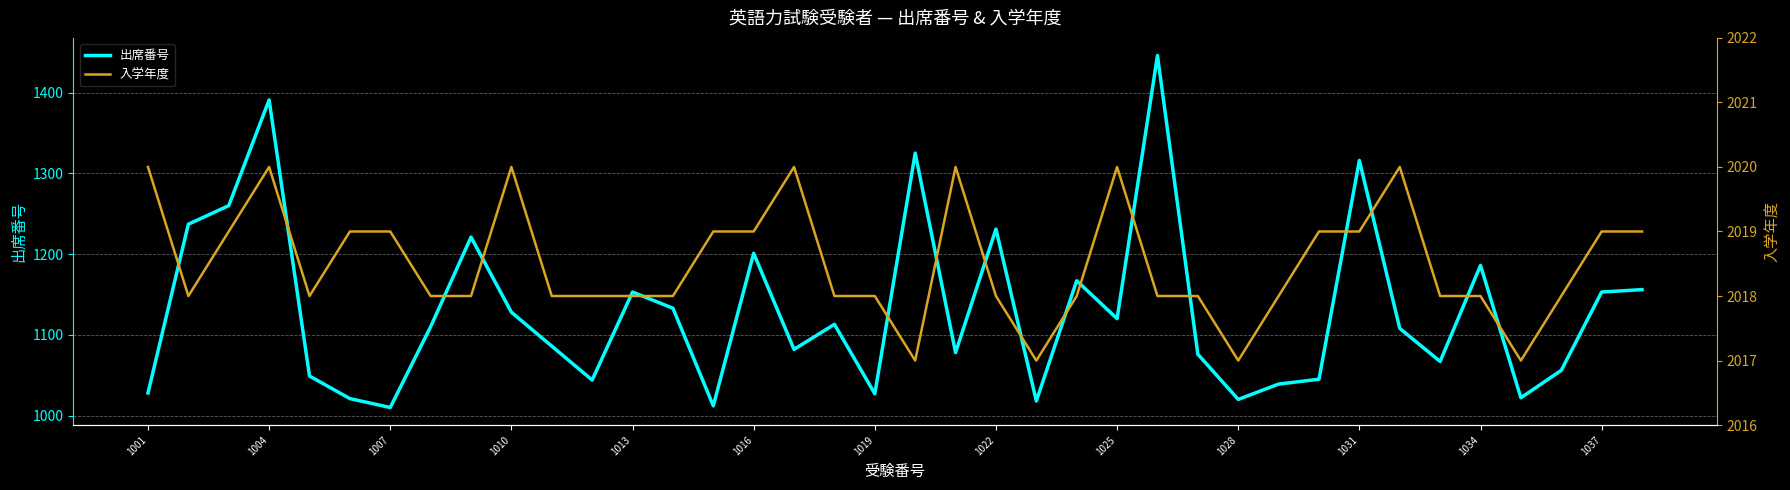

The 出席番号 series shows 255 at 37. True or false?

False